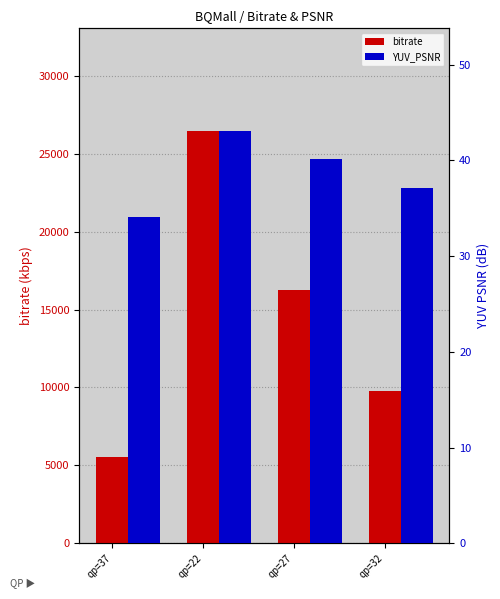

What is the value of the bitrate bar at the 2nd from the left?

26441.5